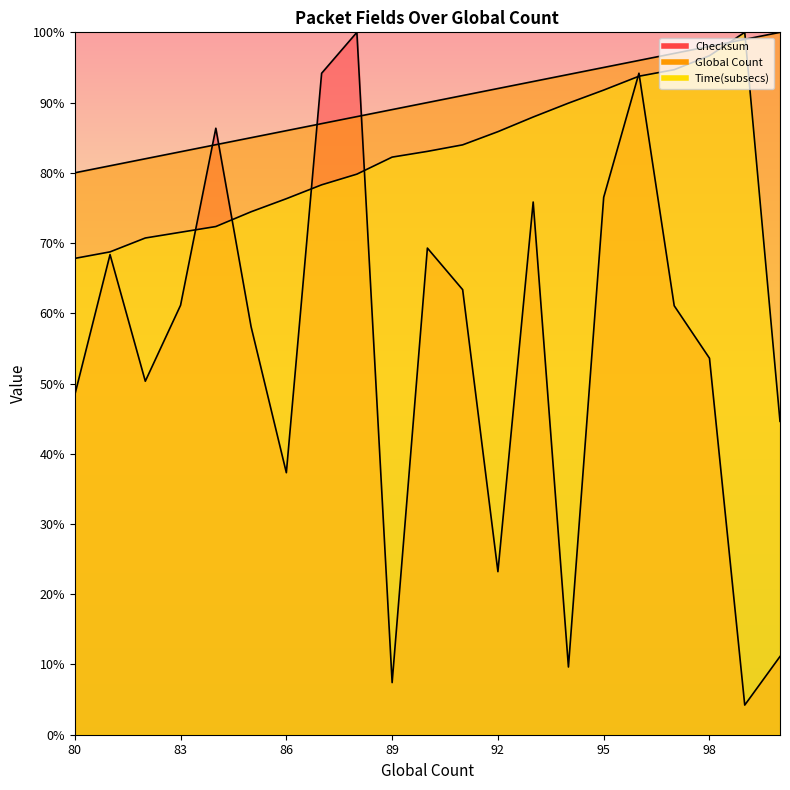

Is the value of Global Count at 95 greater than the value of Time(subsecs) at 91?

Yes